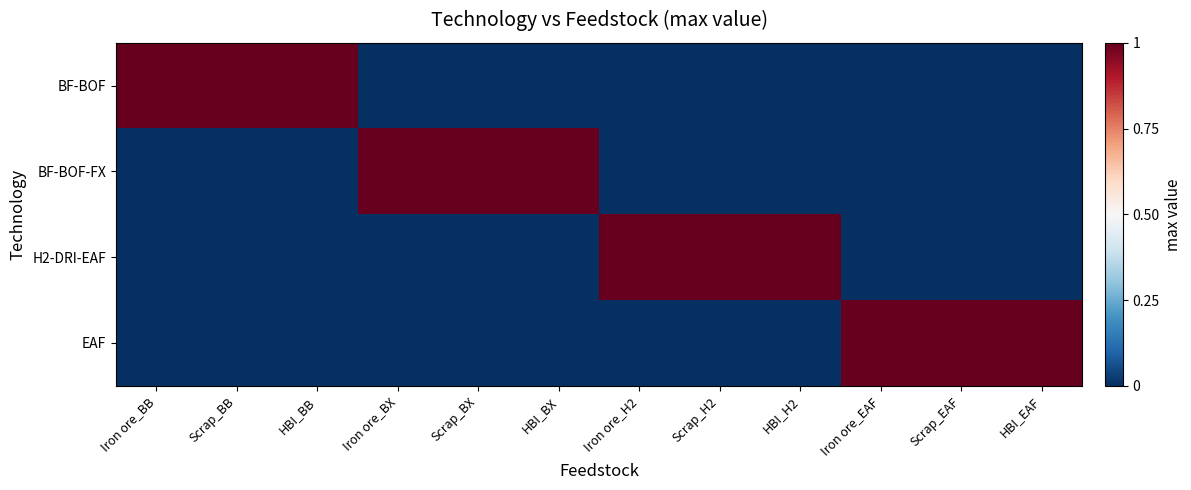

Reading left to right, transcribe all the data shown in this chart.

BF-BOF: Iron ore_BB=1	Scrap_BB=1	HBI_BB=1	Iron ore_BX=0	Scrap_BX=0	HBI_BX=0	Iron ore_H2=0	Scrap_H2=0	HBI_H2=0	Iron ore_EAF=0	Scrap_EAF=0	HBI_EAF=0
BF-BOF-FX: Iron ore_BB=0	Scrap_BB=0	HBI_BB=0	Iron ore_BX=1	Scrap_BX=1	HBI_BX=1	Iron ore_H2=0	Scrap_H2=0	HBI_H2=0	Iron ore_EAF=0	Scrap_EAF=0	HBI_EAF=0
H2-DRI-EAF: Iron ore_BB=0	Scrap_BB=0	HBI_BB=0	Iron ore_BX=0	Scrap_BX=0	HBI_BX=0	Iron ore_H2=1	Scrap_H2=1	HBI_H2=1	Iron ore_EAF=0	Scrap_EAF=0	HBI_EAF=0
EAF: Iron ore_BB=0	Scrap_BB=0	HBI_BB=0	Iron ore_BX=0	Scrap_BX=0	HBI_BX=0	Iron ore_H2=0	Scrap_H2=0	HBI_H2=0	Iron ore_EAF=1	Scrap_EAF=1	HBI_EAF=1